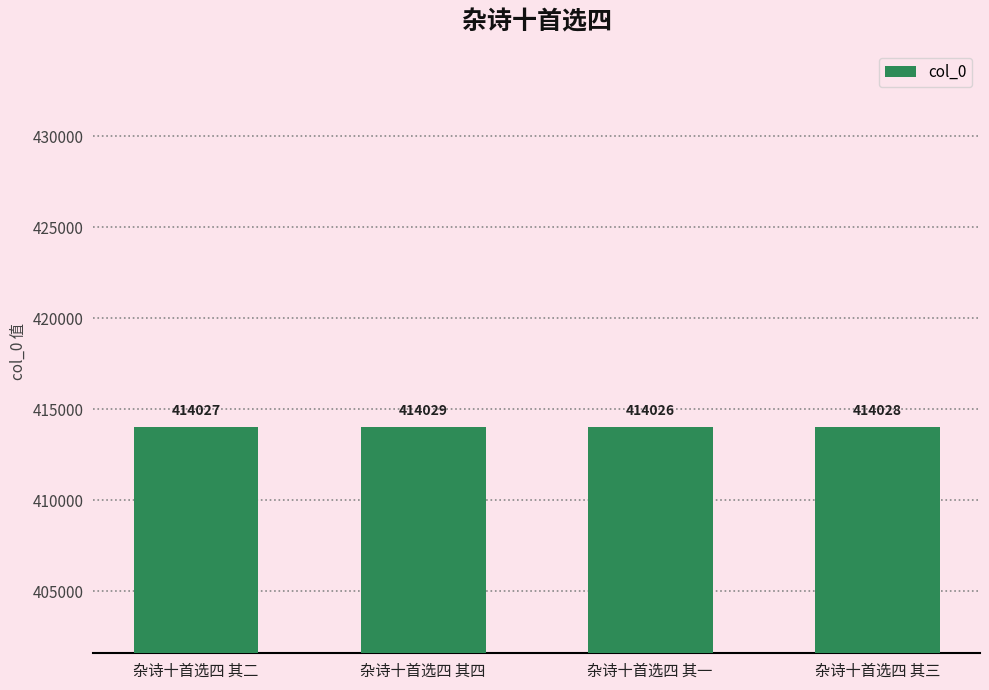

What position from the left is 杂诗十首选四 其二?

1